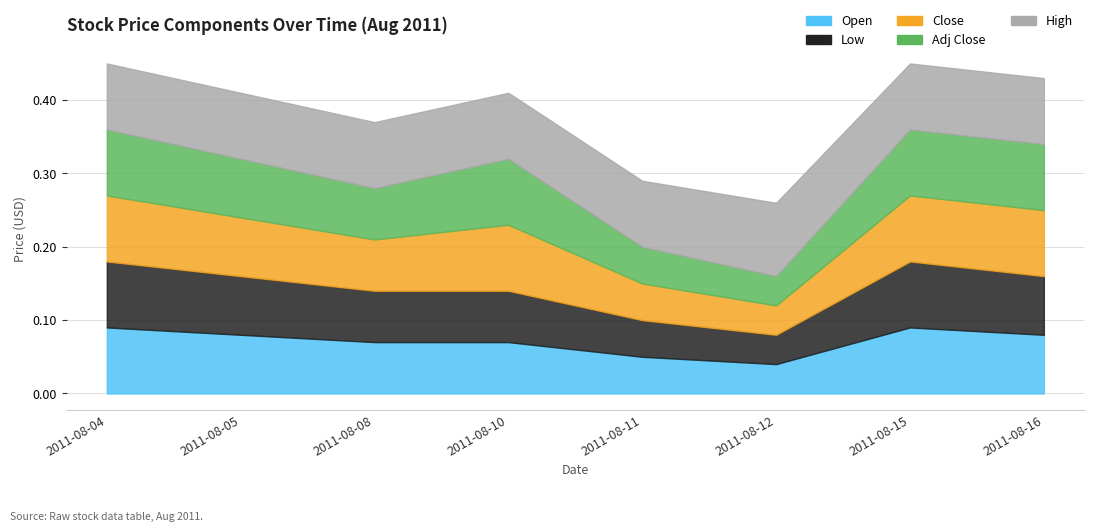

Does the chart have visible grid lines?

Yes